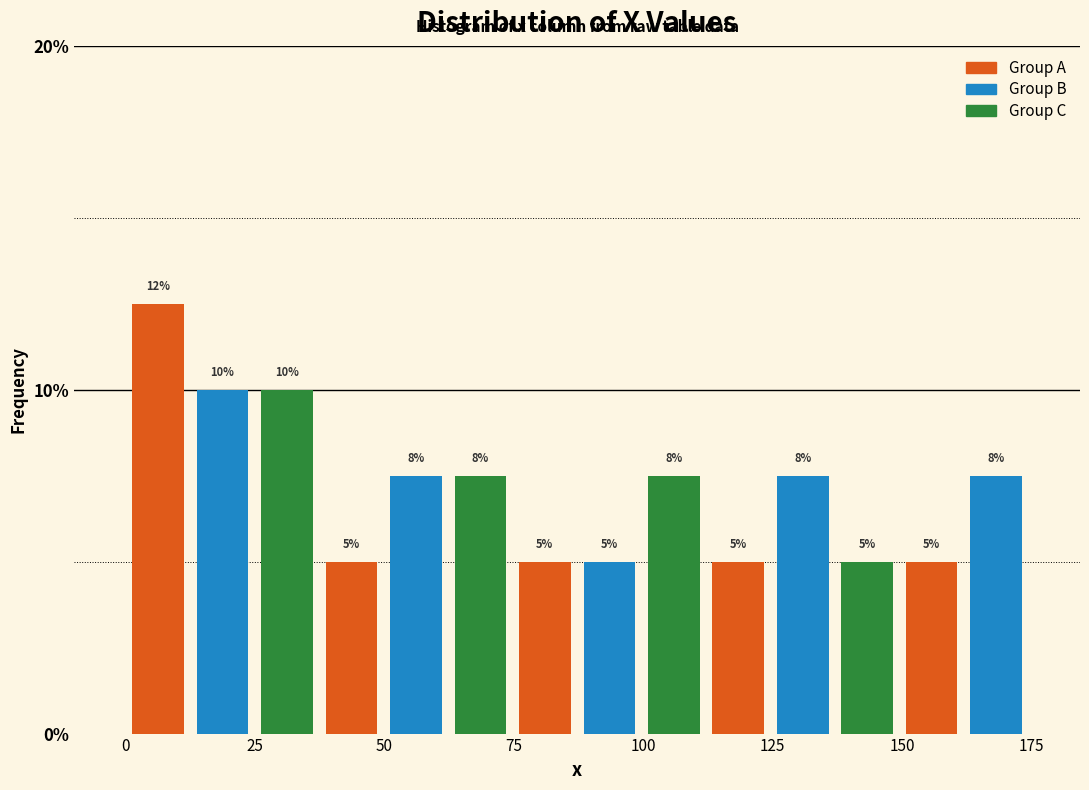

Read against the x-axis, roughly where is the centre of the tallest bar?

5